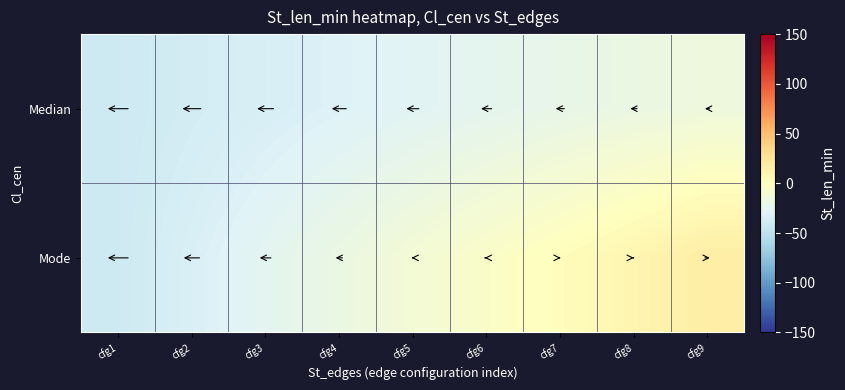

At which category is the sum across all series the highest?

cfg9